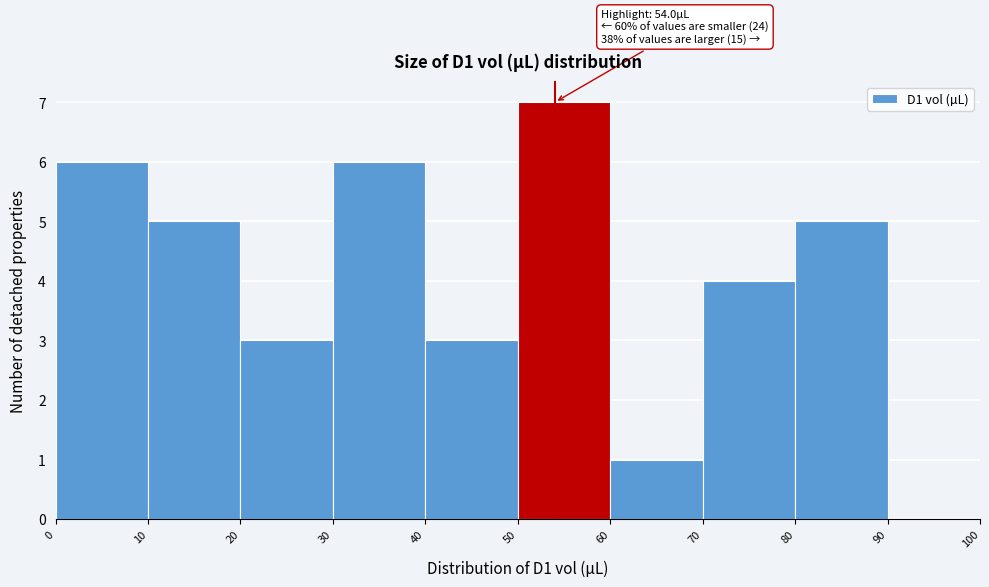

Over which range of the x-axis is the bar tallest?

50 to 60